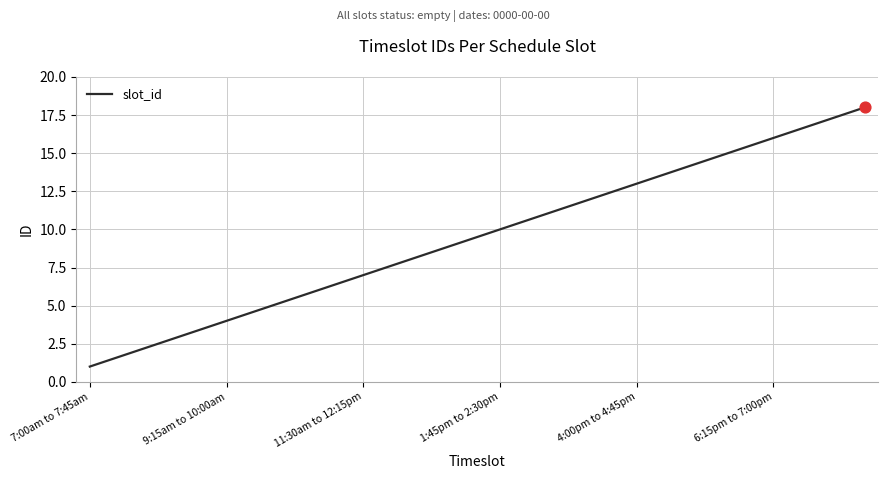

What is the difference between the maximum and minimum values?

17